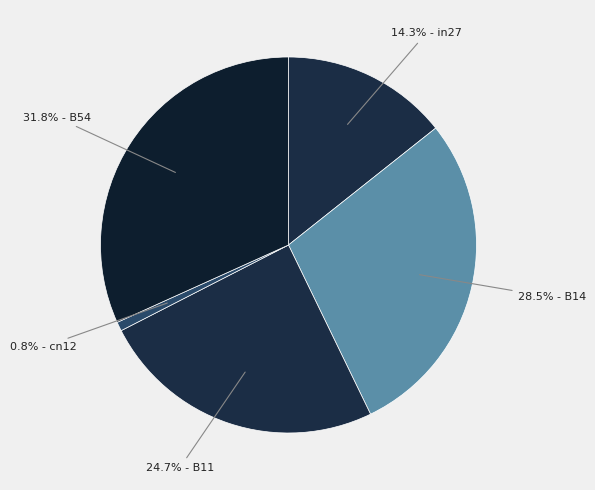

Does any single category account for the majority?

No